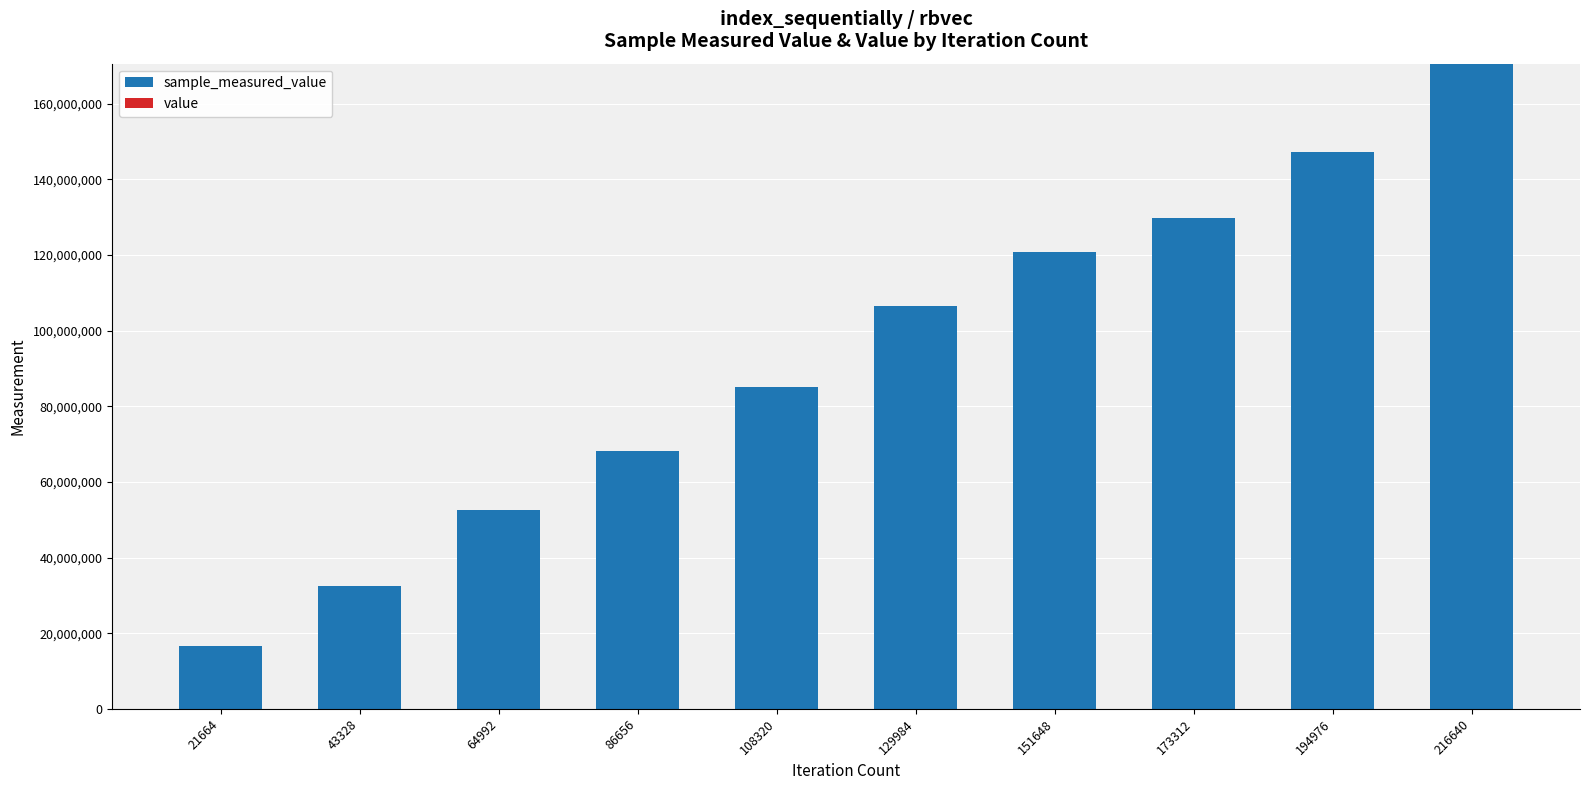

At which category is the sum across all series the highest?

216640